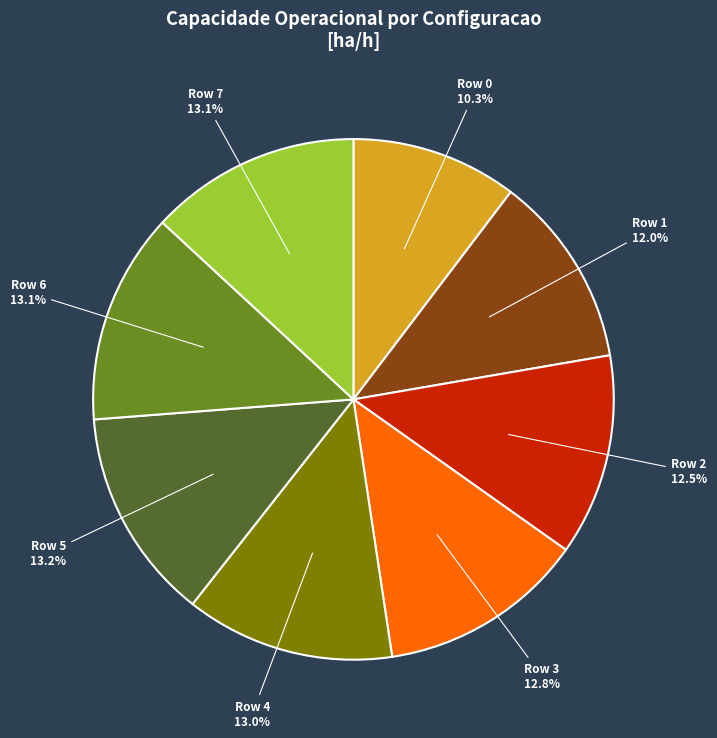

Does any single category account for the majority?

No